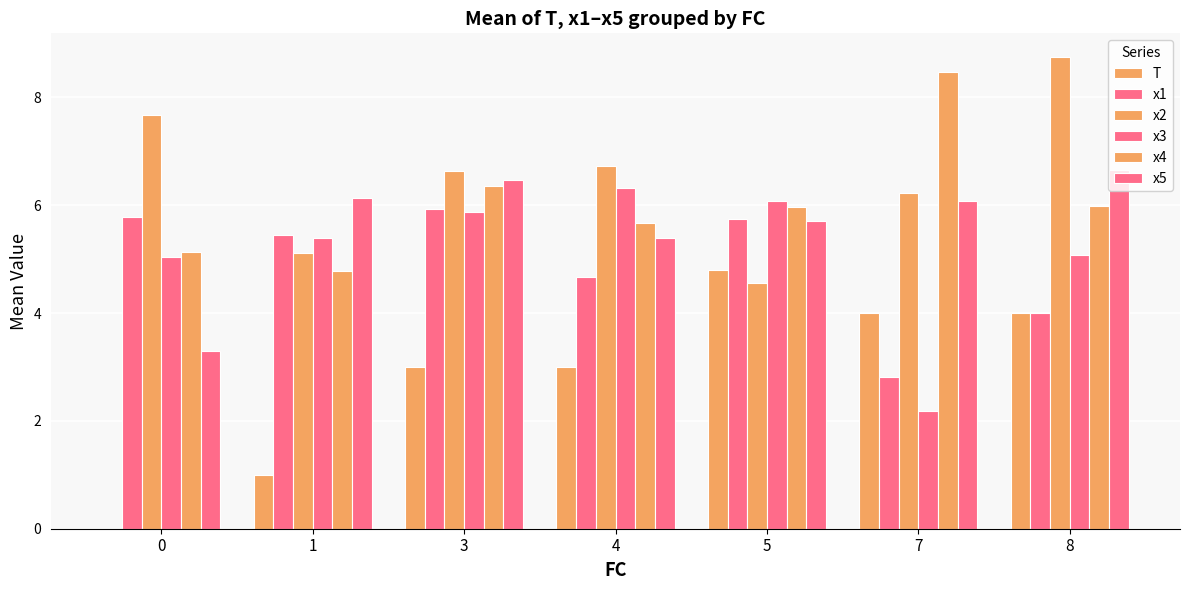

Reading left to right, list all the values displayed in this chart.

T: 0.0	1.0	3.0	3.0	4.8	4.0	4.0
x1: 5.8	5.4	5.9	4.7	5.7	2.8	4.0
x2: 7.7	5.1	6.6	6.7	4.6	6.2	8.8
x3: 5.0	5.4	5.9	6.3	6.1	2.2	5.1
x4: 5.1	4.8	6.4	5.7	6.0	8.5	6.0
x5: 3.3	6.1	6.5	5.4	5.7	6.1	6.6